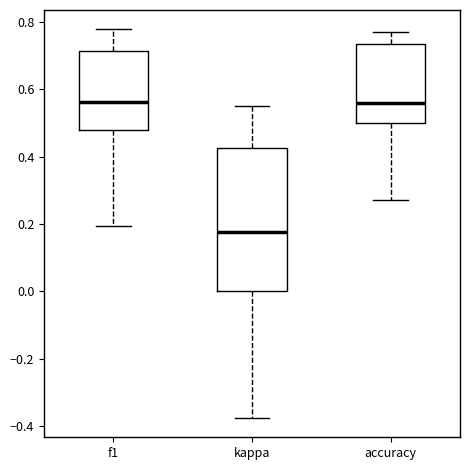

Which box has the lowest median line?

kappa